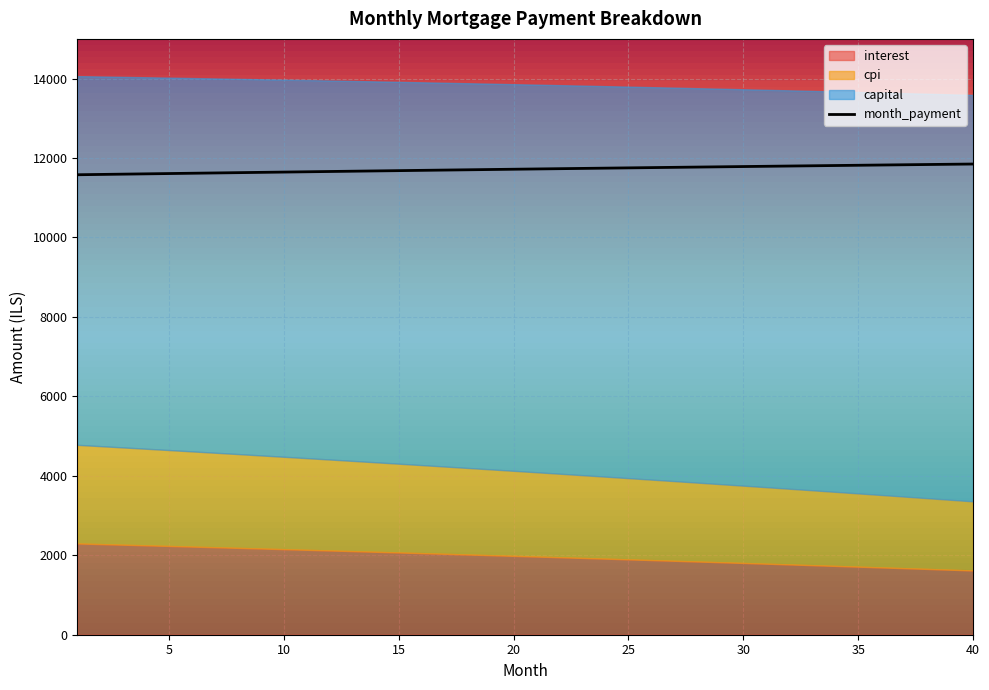

List the labels in order of cpi value, largest first.

1, 2, 3, 4, 5, 6, 7, 8, 9, 10, 11, 12, 13, 14, 15, 16, 17, 18, 19, 20, 21, 22, 23, 24, 25, 26, 27, 28, 29, 30, 31, 32, 33, 34, 35, 36, 37, 38, 39, 40